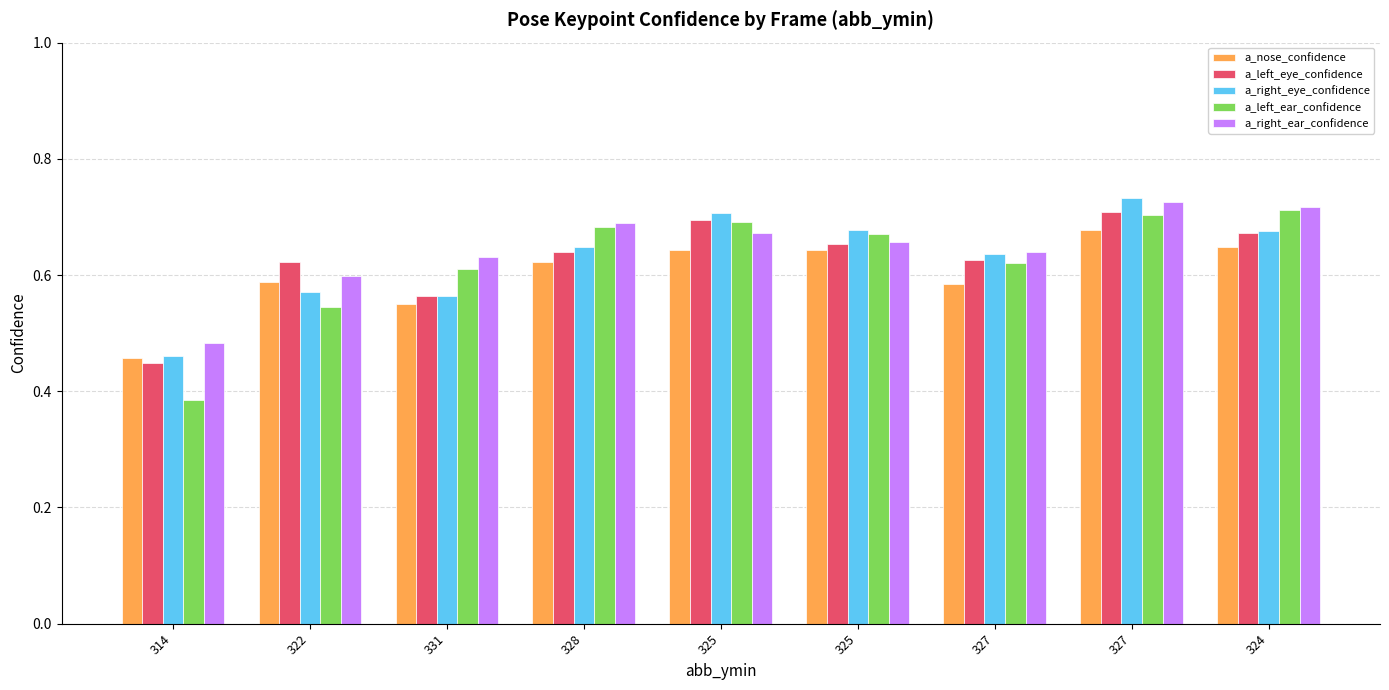

Count the a_left_eye_confidence values in the range 0 to 1.

9